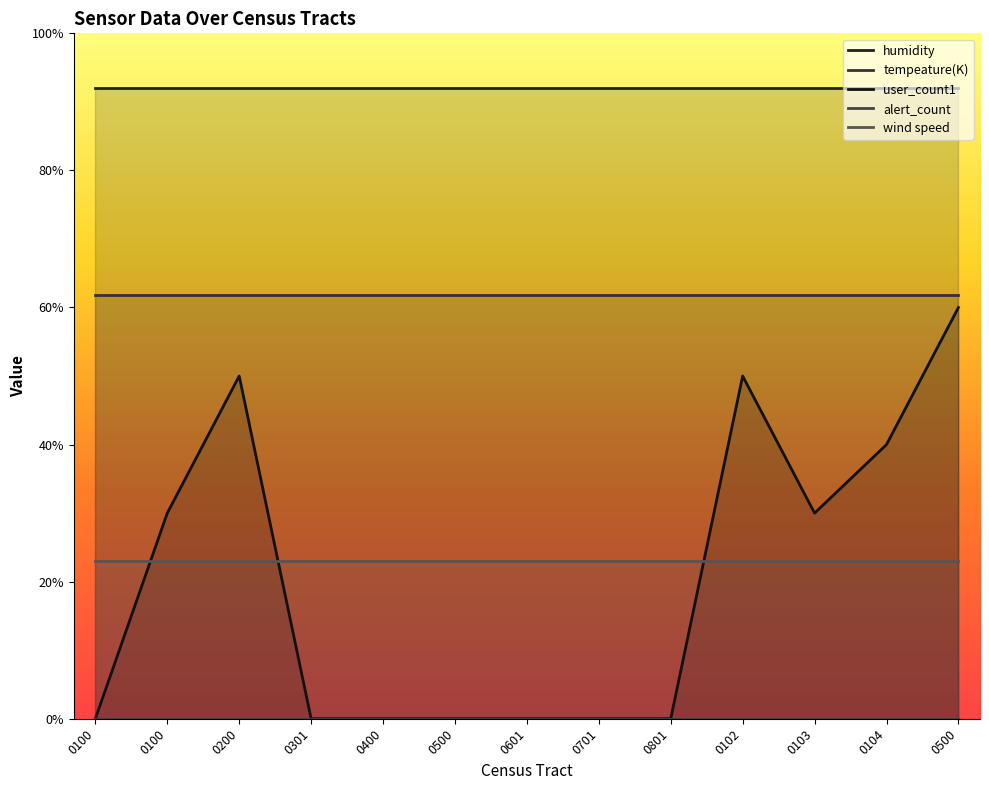

What are all the series names shown in the legend?

humidity, tempeature(K), user_count1, alert_count, wind speed